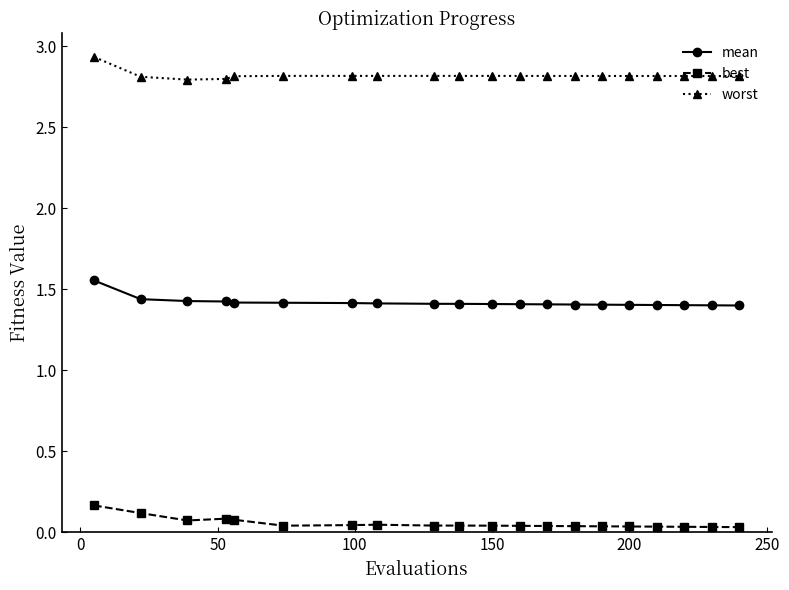

At how many categories does at least one series exceed 2?

20